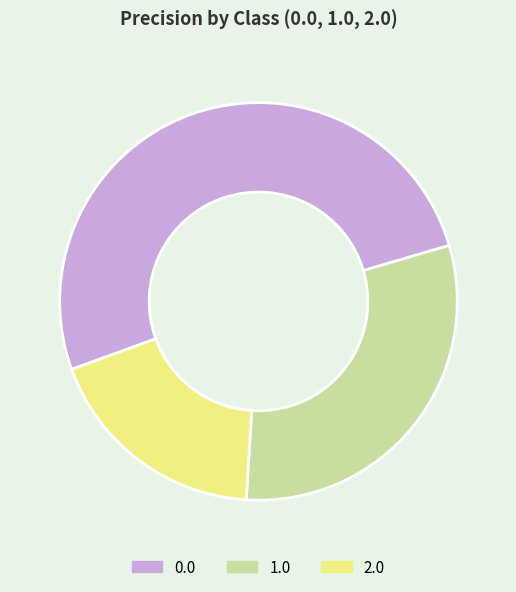

Which has a higher value, 1.0 or 2.0?

1.0